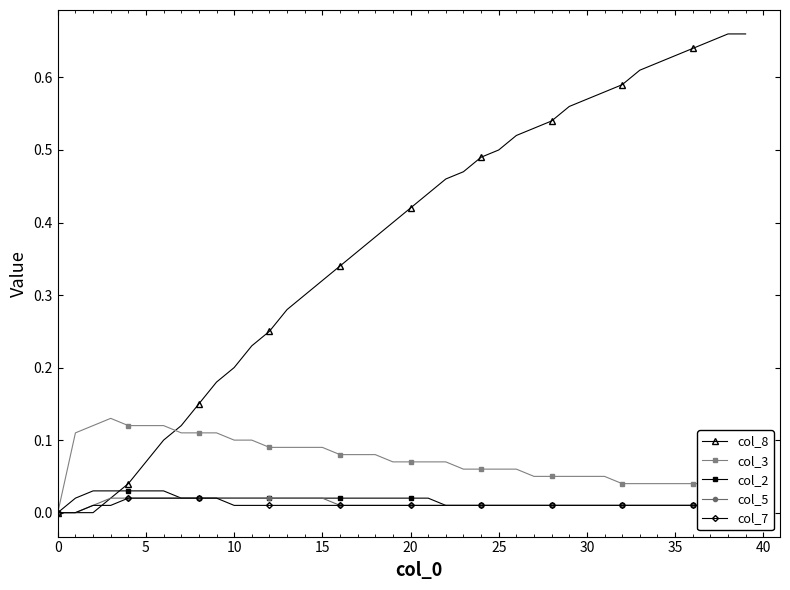

Does the chart have visible grid lines?

No